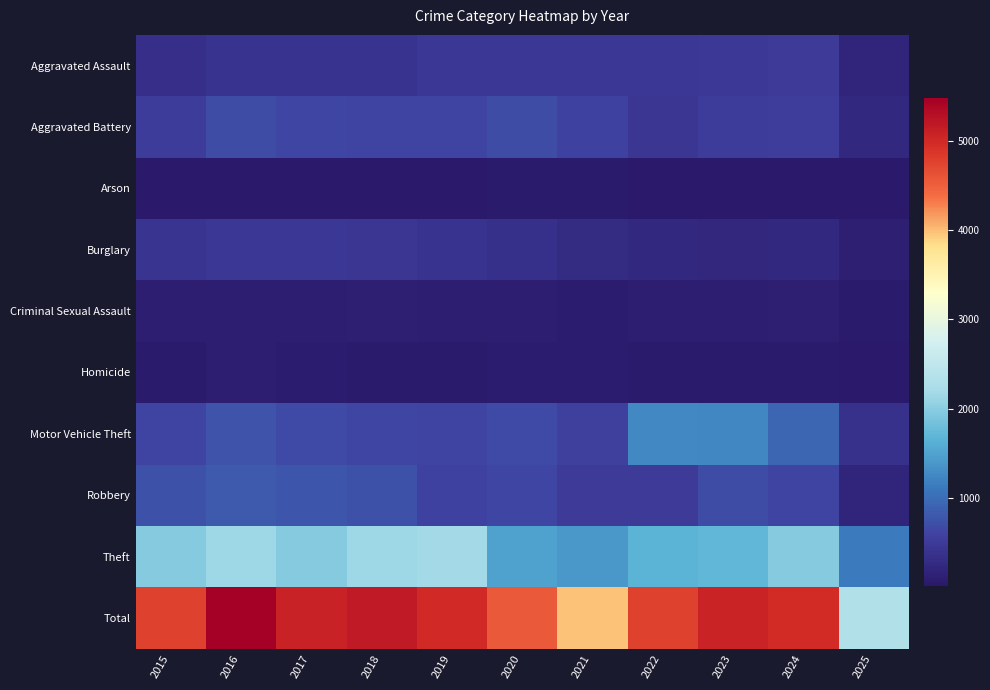

Reading right to left, transcribe all the data shown in this chart.

Aggravated Assault: 2025=206	2024=492	2023=486	2022=458	2021=452	2020=466	2019=452	2018=392	2017=396	2016=402	2015=323
Aggravated Battery: 2025=235	2024=543	2023=529	2022=446	2021=587	2020=686	2019=608	2018=600	2017=623	2016=691	2015=515
Arson: 2025=20	2024=28	2023=39	2022=31	2021=44	2020=55	2019=32	2018=37	2017=23	2016=40	2015=35
Burglary: 2025=119	2024=254	2023=223	2022=253	2021=280	2020=357	2019=383	2018=443	2017=453	2016=451	2015=421
Criminal Sexual Assault: 2025=48	2024=106	2023=98	2022=93	2021=80	2020=89	2019=102	2018=123	2017=91	2016=87	2015=105
Homicide: 2025=23	2024=48	2023=48	2022=50	2021=69	2020=81	2019=53	2018=56	2017=82	2016=87	2015=50
Motor Vehicle Theft: 2025=372	2024=931	2023=1243	2022=1272	2021=560	2020=673	2019=611	2018=631	2017=680	2016=756	2015=614
Robbery: 2025=197	2024=610	2023=687	2022=495	2021=506	2020=637	2019=577	2018=741	2017=780	2016=819	2015=726
Theft: 2025=1110	2024=1964	2023=1711	2022=1665	2021=1392	2020=1512	2019=2190	2018=2140	2017=1968	2016=2148	2015=1981
Total: 2025=2330	2024=4976	2023=5064	2022=4763	2021=3970	2020=4556	2019=5008	2018=5163	2017=5096	2016=5481	2015=4770